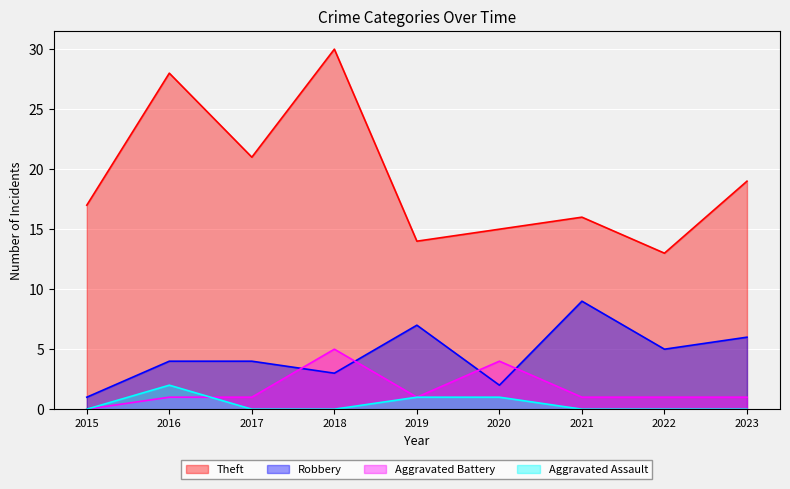

Rank the series at 2022 from highest to lowest value.

Theft, Robbery, Aggravated Battery, Aggravated Assault